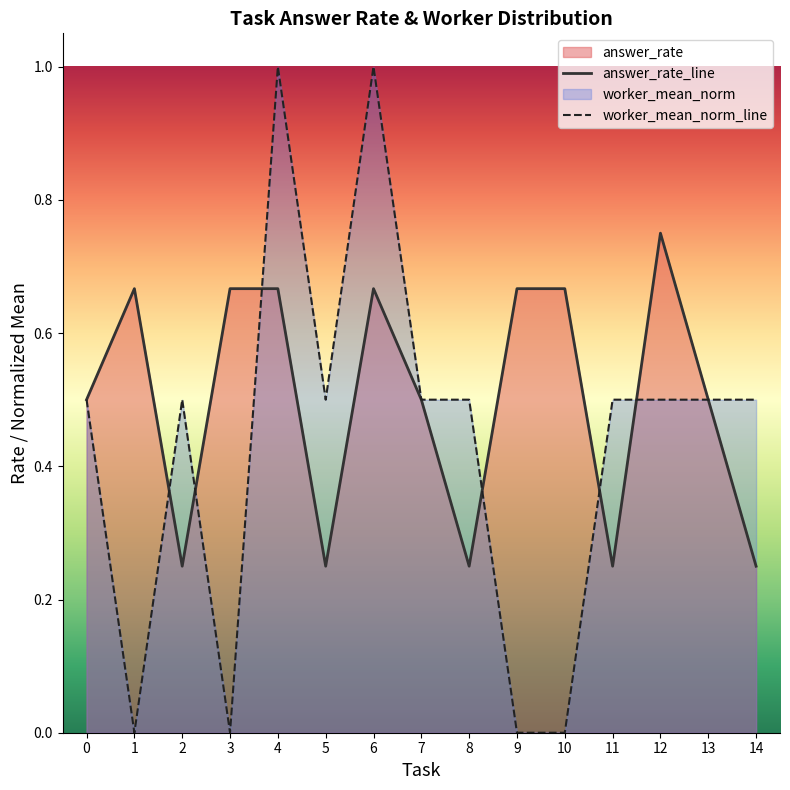

True or false: answer_rate_line and worker_mean_norm_line intersect in this chart.

True